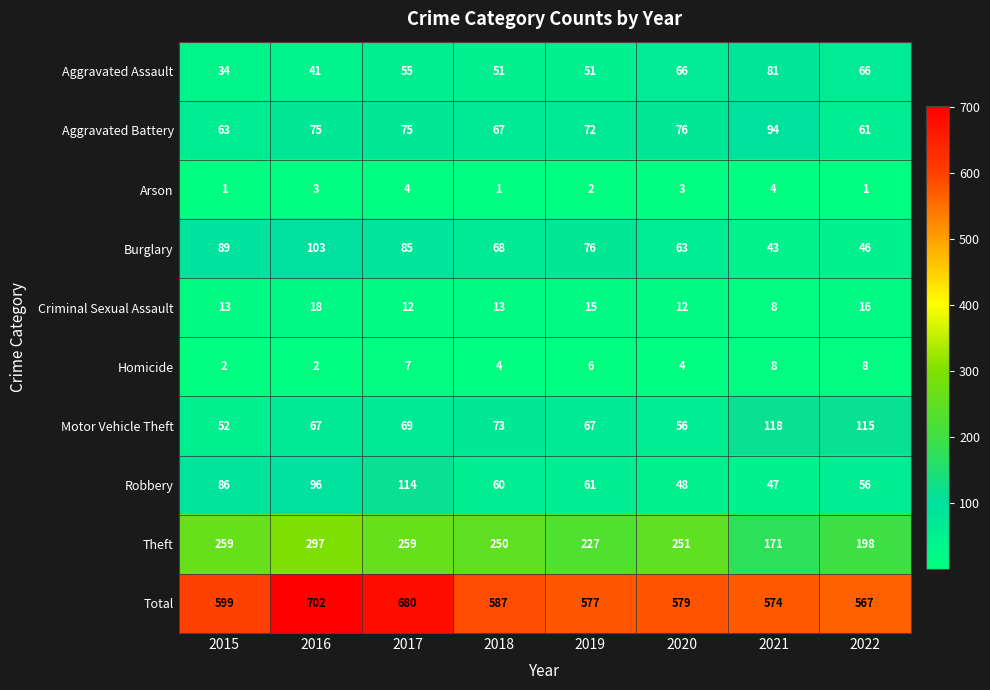

What is the total value across all series at 2018?

1174